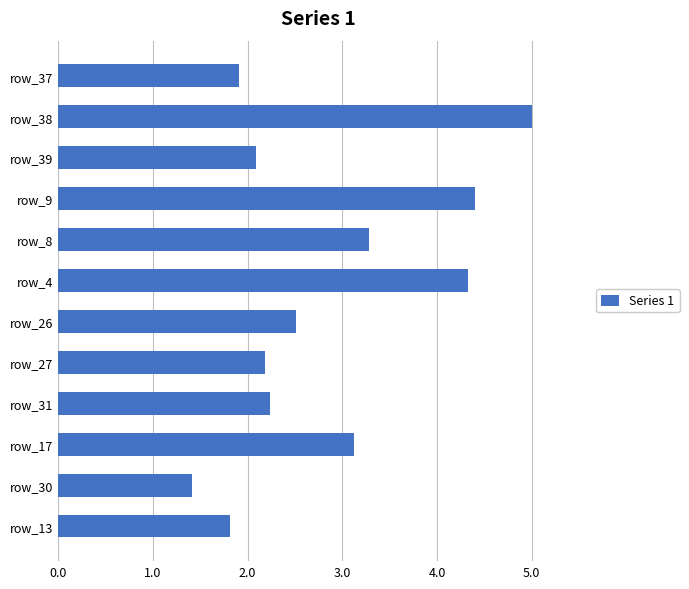

Which label corresponds to the largest value in the chart?

row_38